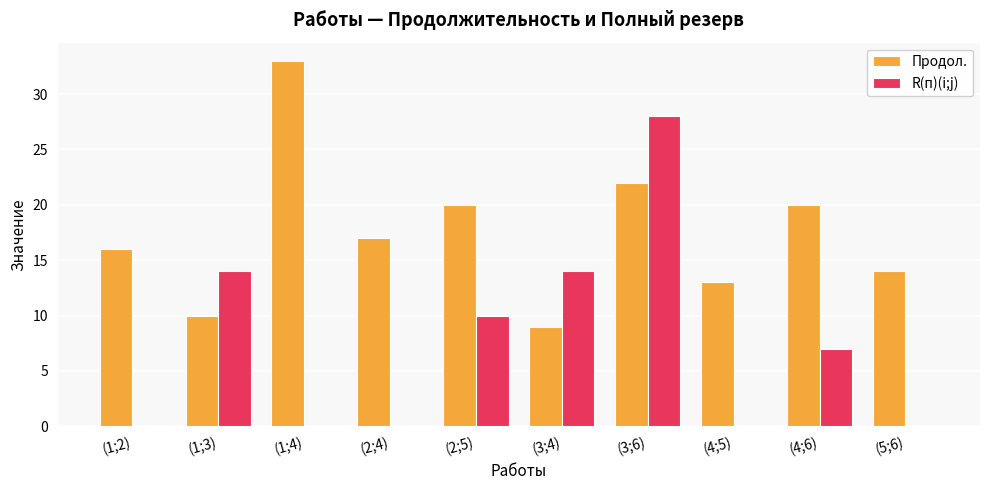

What is the total value across all series at (1;2)?

16.0